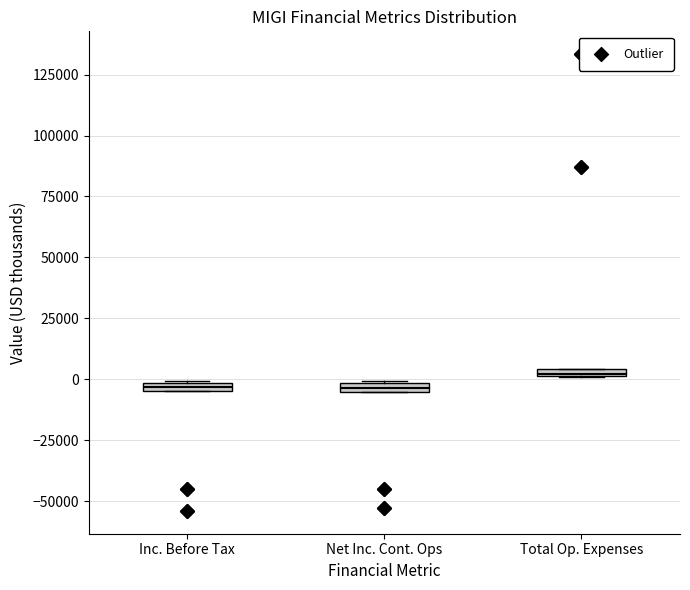

Where is the upper edge of the box for Total Op. Expenses on the y-axis? The values are not printed on the chart, so give them approximately, as read against the axis.

5000